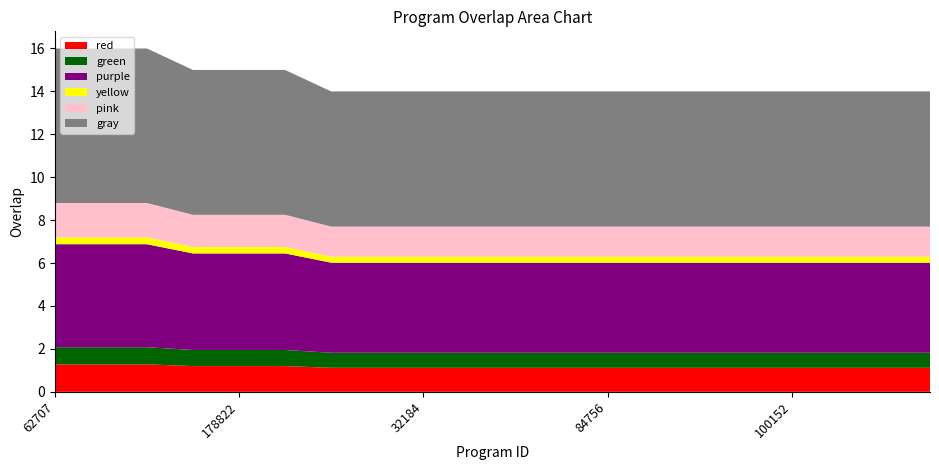

Reading left to right, extract all data points from this chart.

16	16	16	15	15	15	14	14	14	14	14	14	14	14	14	14	14	14	14	14